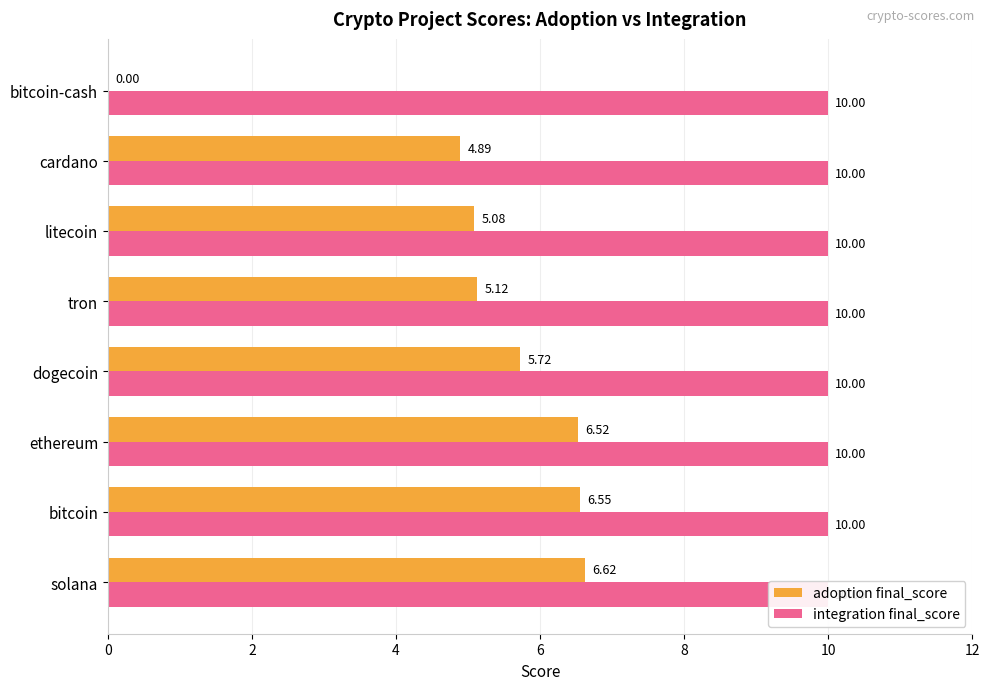

What is the label of the 3rd bar from the right?

10